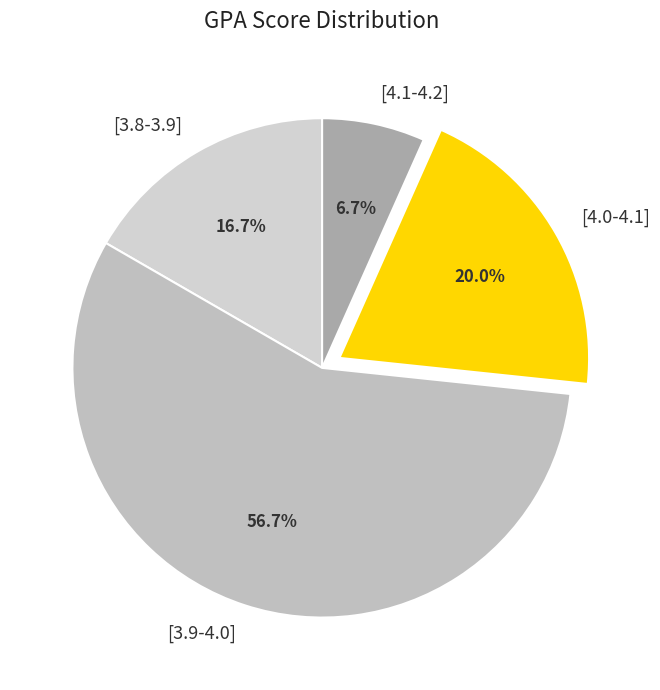

Which slice is the smallest?

[4.1-4.2]